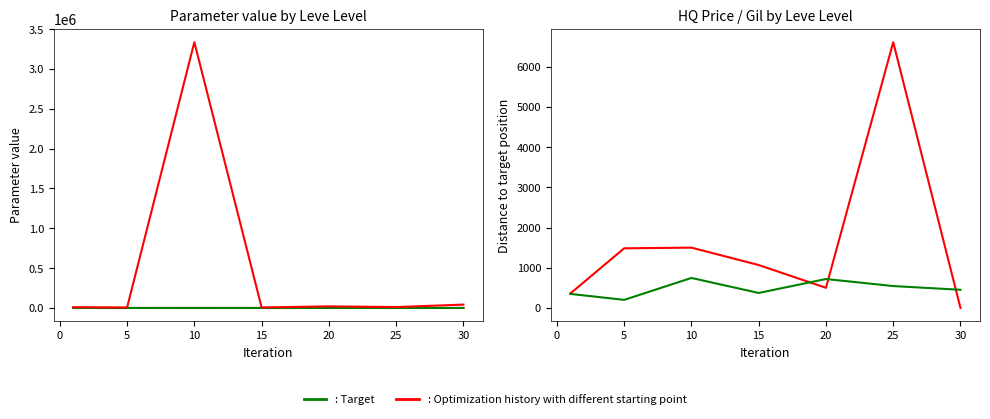

How many values in LevePriceHQ are above zero?

6